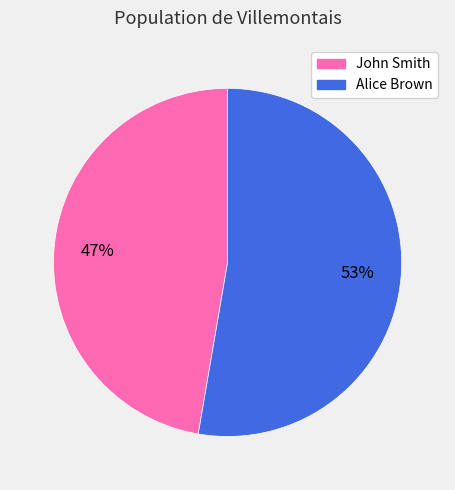

How many segments does this pie chart have?

2